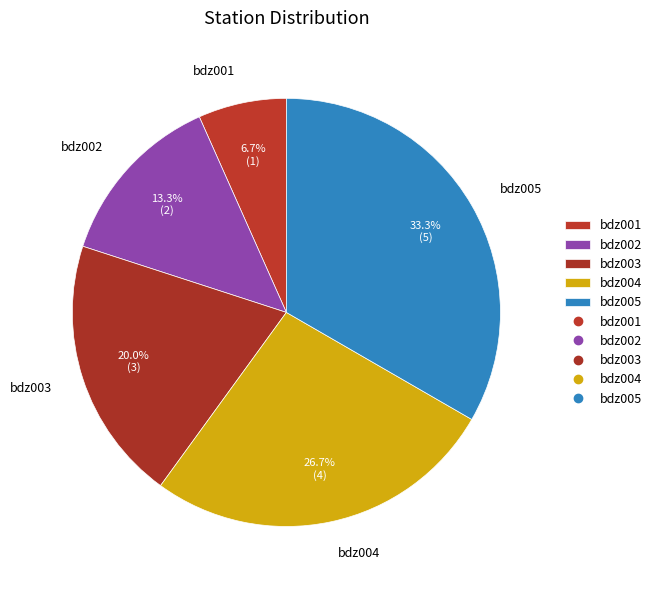

To the nearest percent, what is the combined percentage of bdz002 and bdz005?

47%